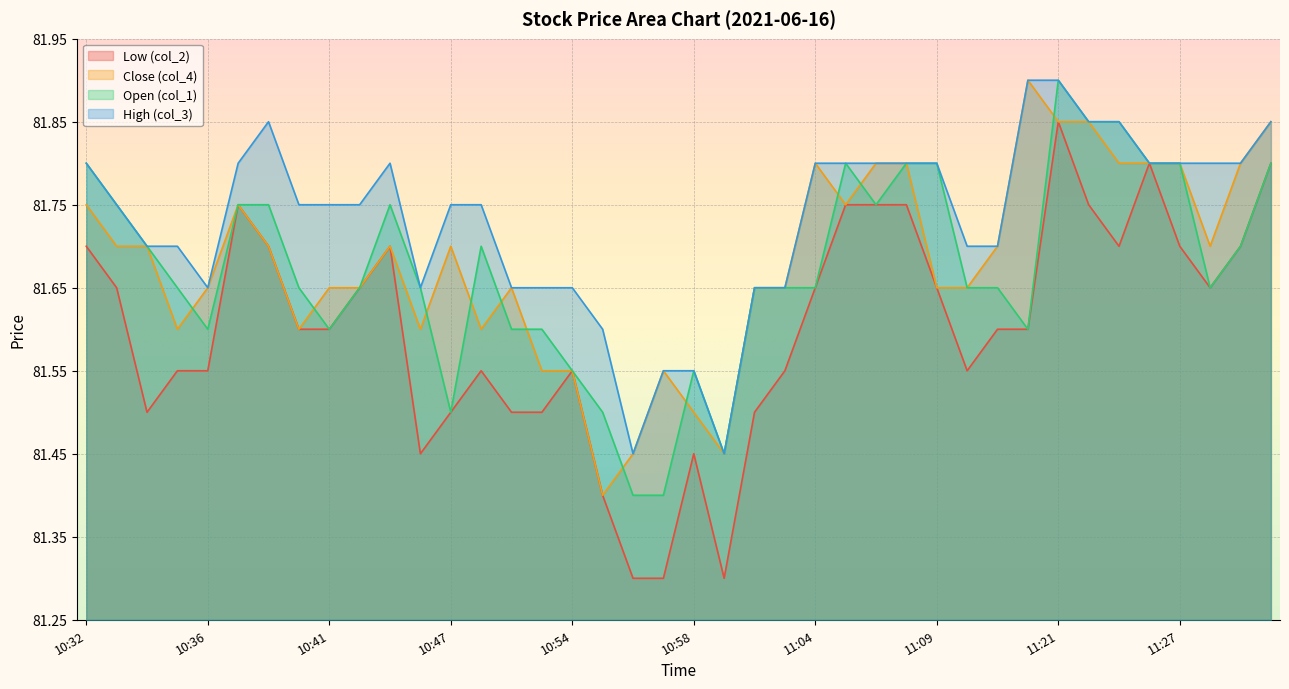

True or false: Close (col_4) and Low (col_2) intersect in this chart.

False